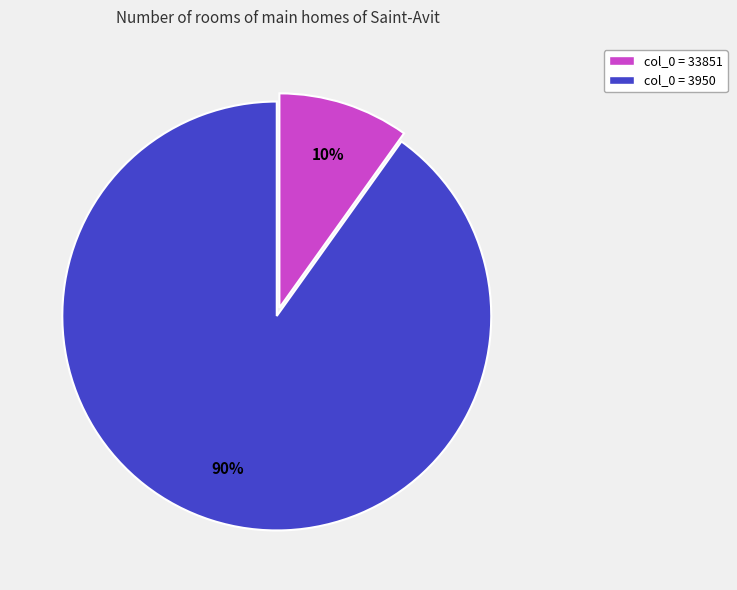

To the nearest percent, what is the difference between the largest and smallest slice percentages?

80%